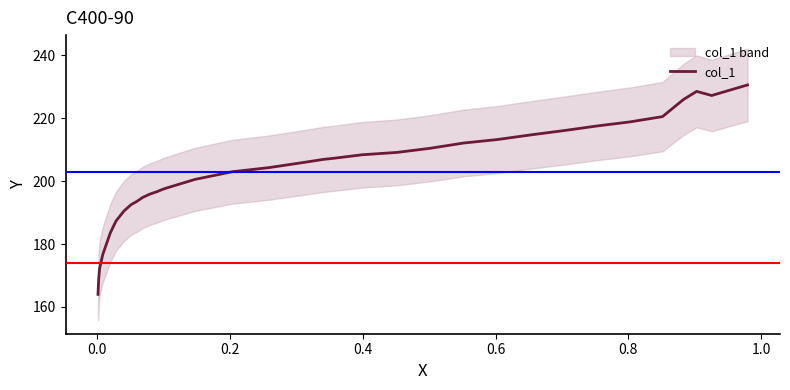

How many interior local valleys (lower than both neighbors) does the data have?

1